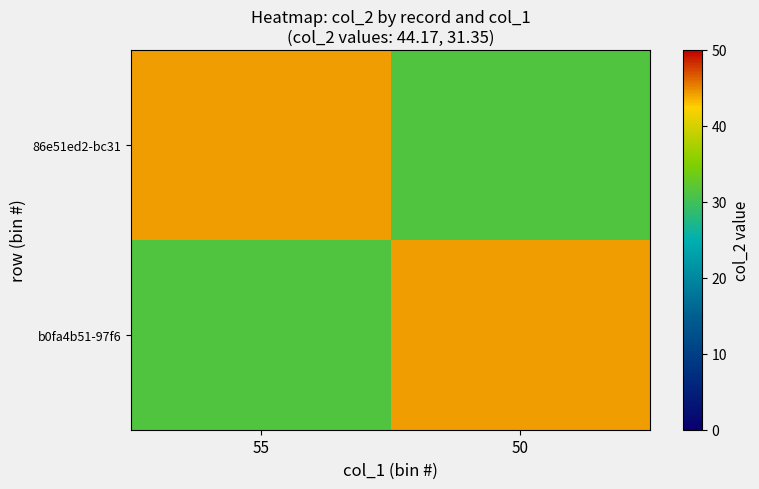

At which category is the sum across all series the highest?

55